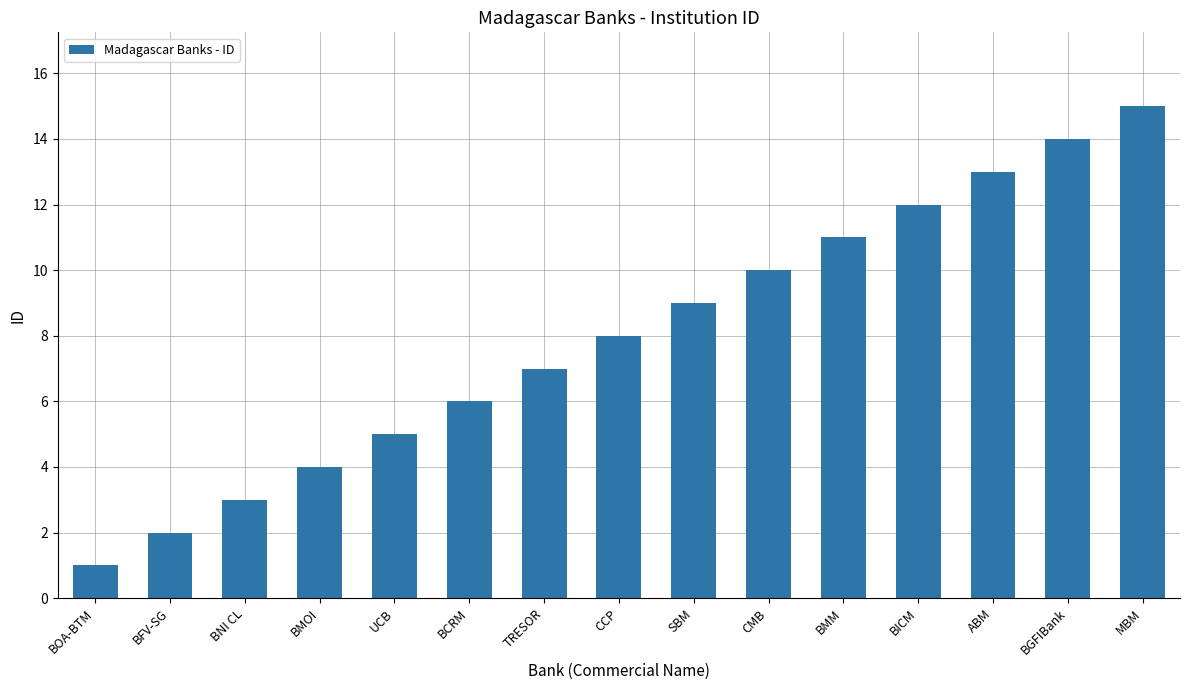

How many data points are less than 8?

7